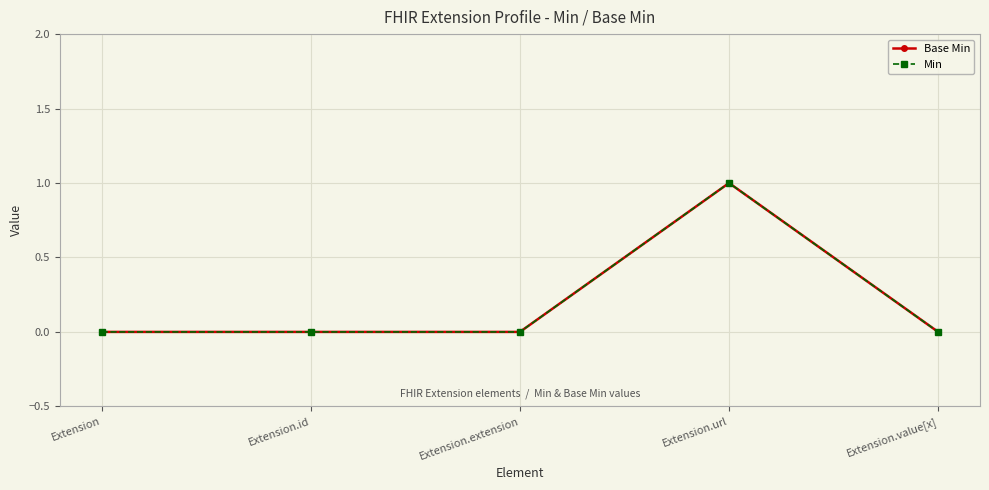

How many lines are shown in the chart?

2